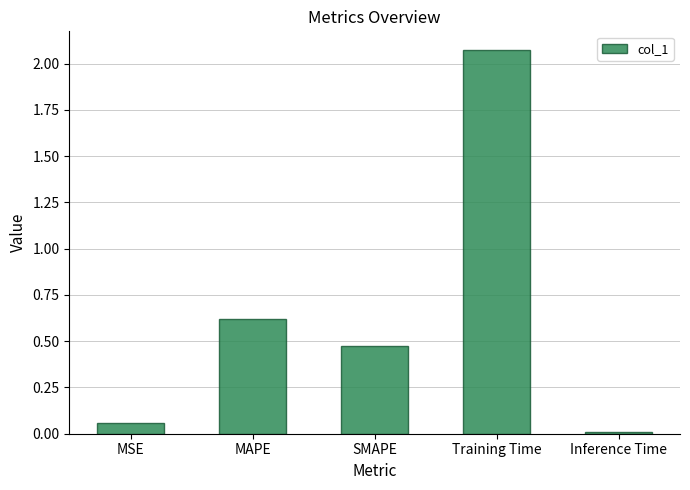

Are the bars grouped side by side (vs. stacked)?

No